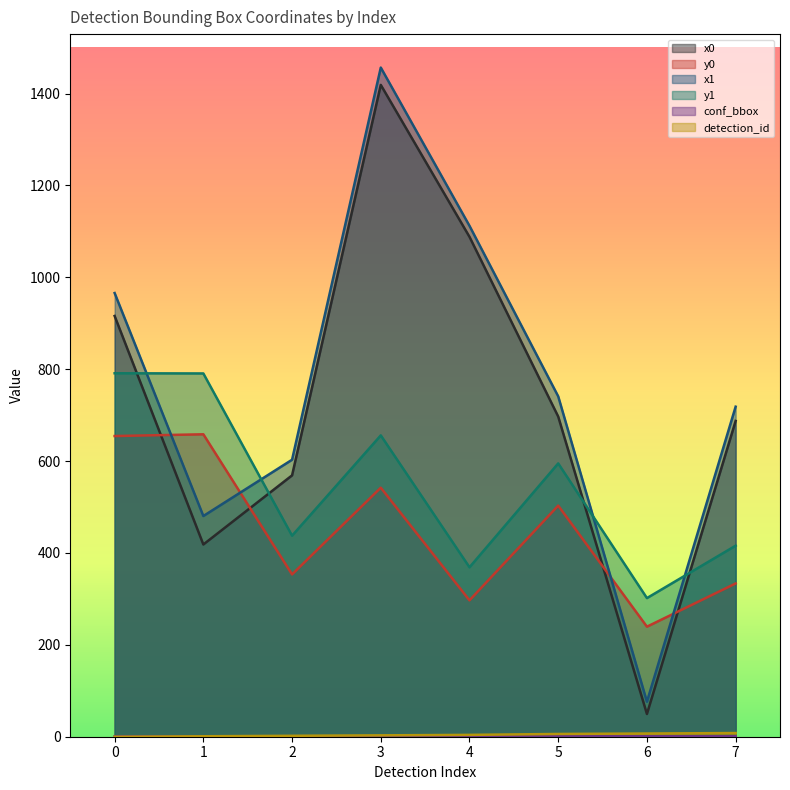

True or false: y1 and x1 intersect in this chart.

True